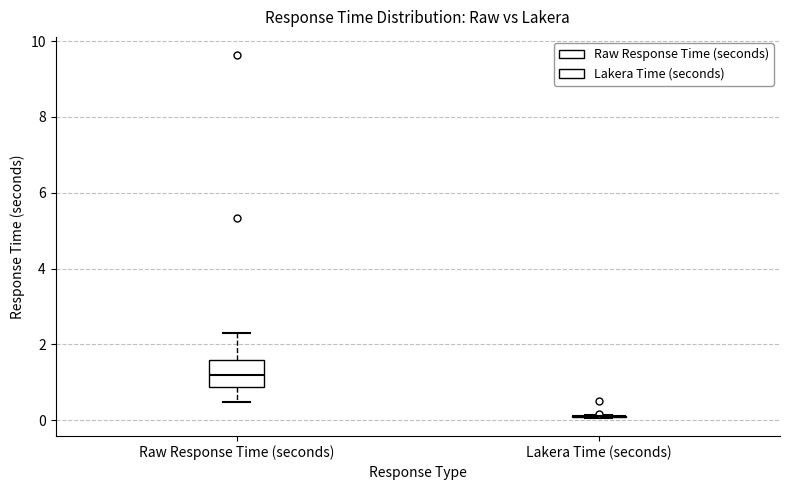

Comparing the boxes themselves (not the whiskers), which one is the tallest?

Raw Response Time (seconds)